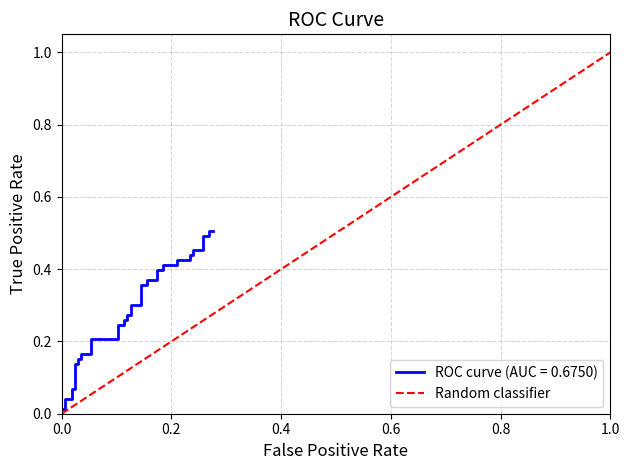

The value at 0.0 is 1. True or false?

False